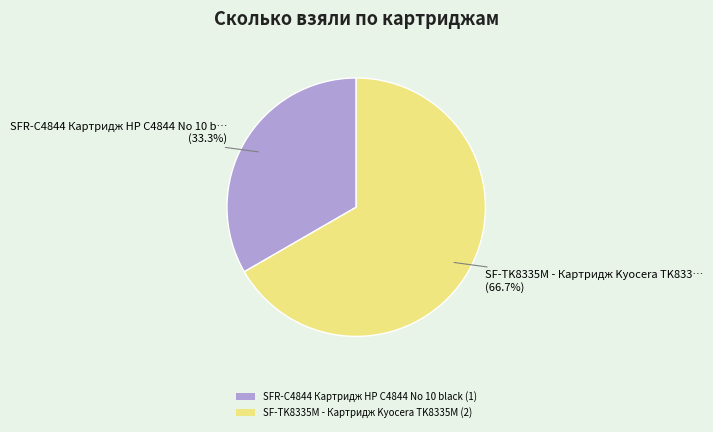

What percentage is the SFR-C4844 Картридж HP С4844 No 10 black slice, to the nearest percent?

33%